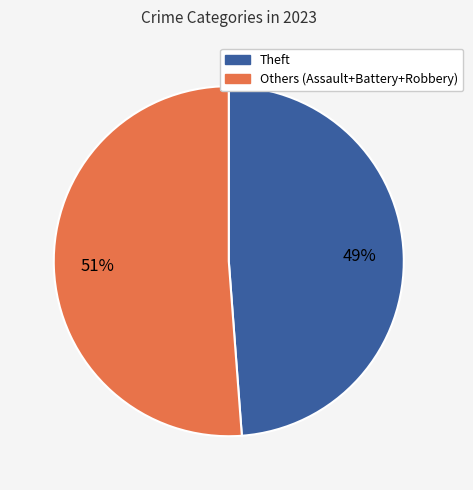

Rank the categories by value from highest to lowest.

Others (Assault+Battery+Robbery), Theft